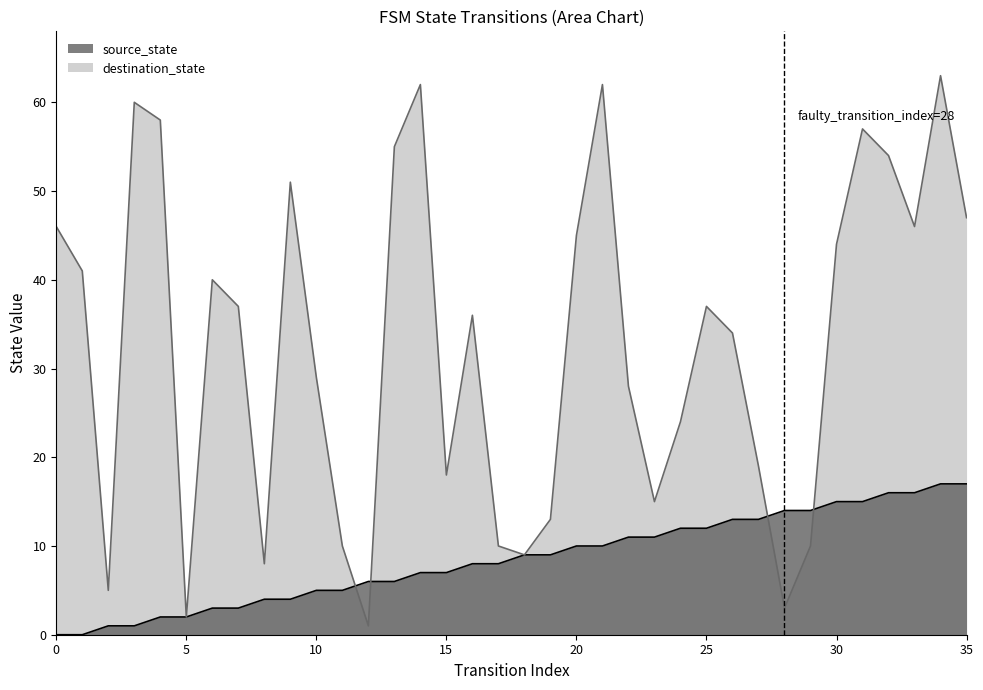

Reading right to left, extract all data points from this chart.

source_state: 35=17	34=17	33=16	32=16	31=15	30=15	29=14	28=14	27=13	26=13	25=12	24=12	23=11	22=11	21=10	20=10	19=9	18=9	17=8	16=8	15=7	14=7	13=6	12=6	11=5	10=5	9=4	8=4	7=3	6=3	5=2	4=2	3=1	2=1	1=0	0=0
destination_state: 35=47	34=63	33=46	32=54	31=57	30=44	29=10	28=3	27=19	26=34	25=37	24=24	23=15	22=28	21=62	20=45	19=13	18=9	17=10	16=36	15=18	14=62	13=55	12=1	11=10	10=29	9=51	8=8	7=37	6=40	5=2	4=58	3=60	2=5	1=41	0=46